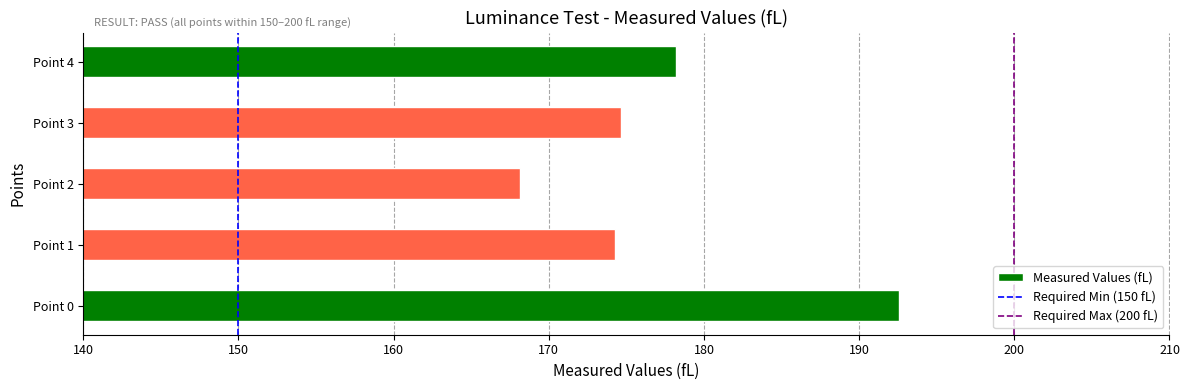

True or false: the data shows 192.5 at Point 0.

True